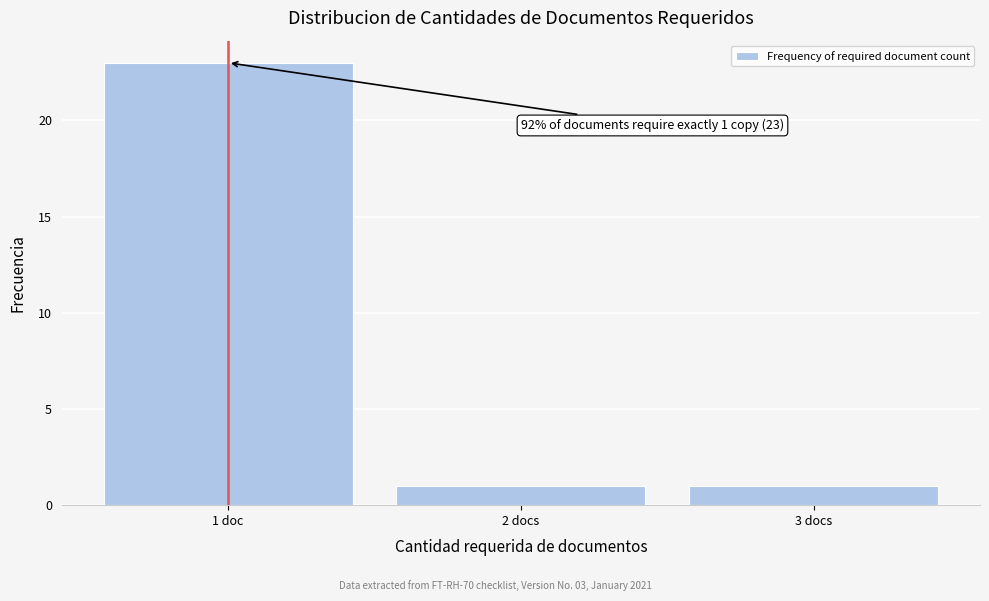

Reading left to right, list all the values displayed in this chart.

23	1	1